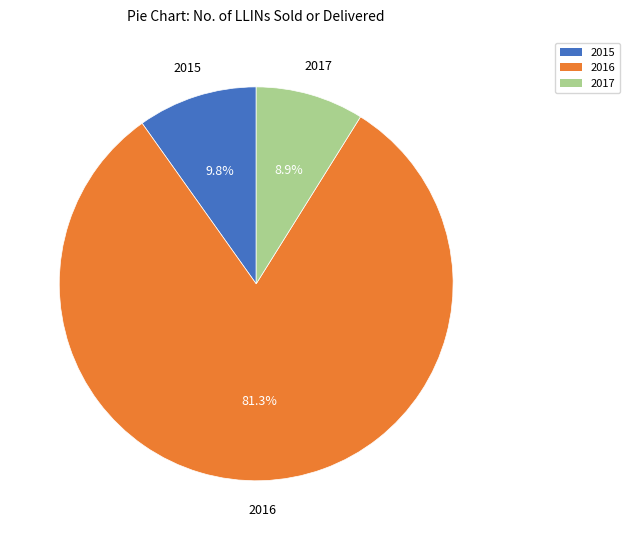

Count the number of slices in the pie.

3